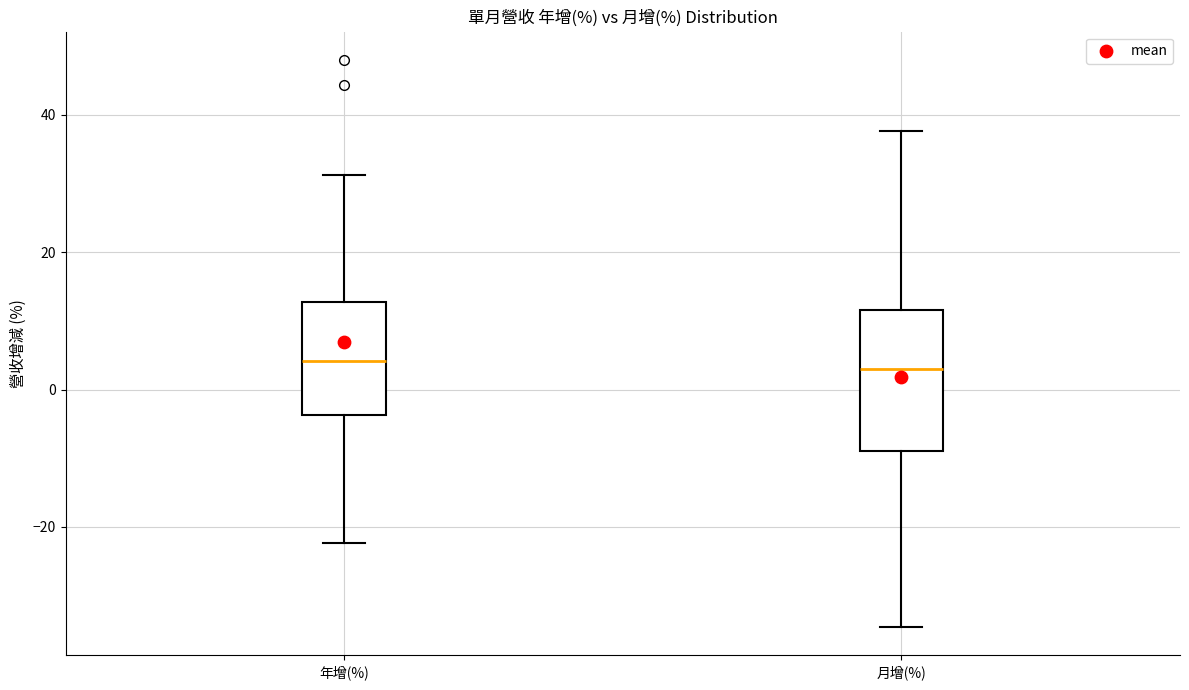

Which box is the tallest, from its lower edge to its upper edge?

月增(%)